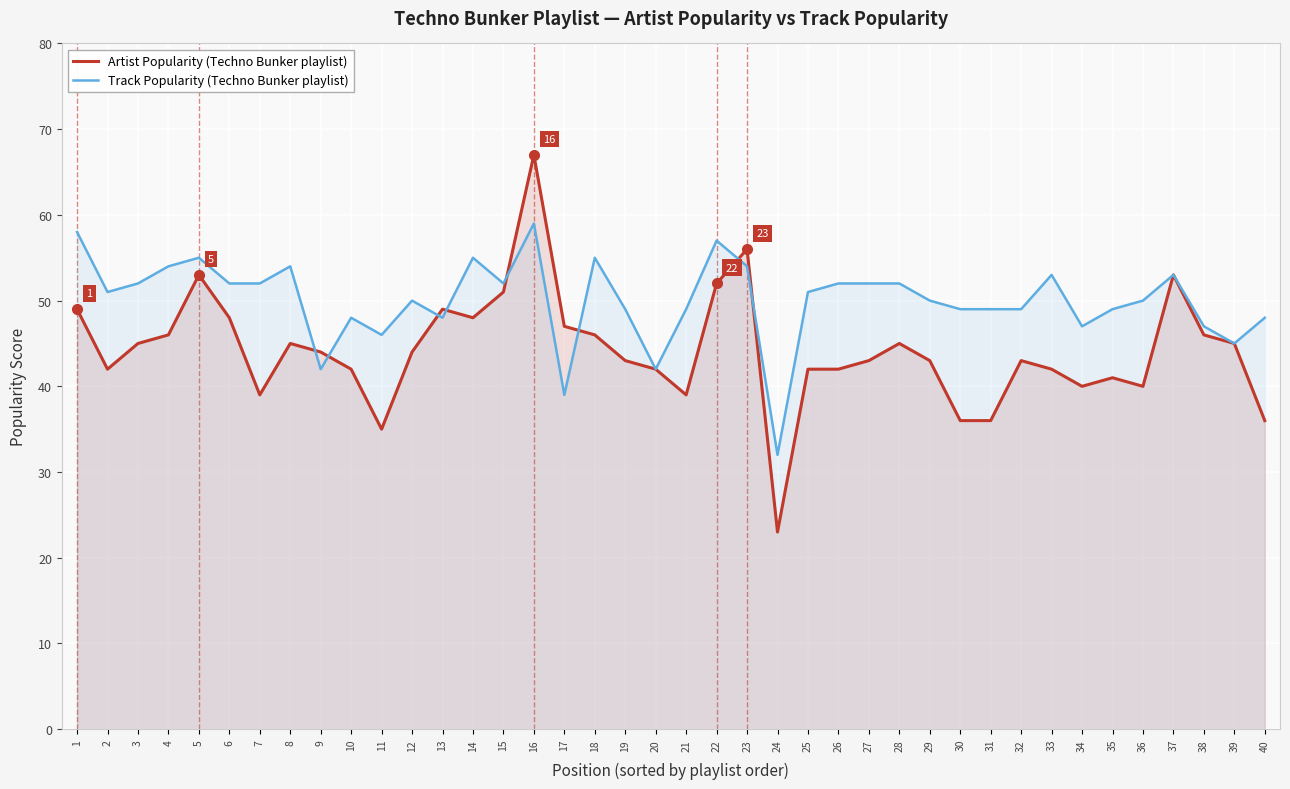

Where is the first local maximum for Track Popularity?

5